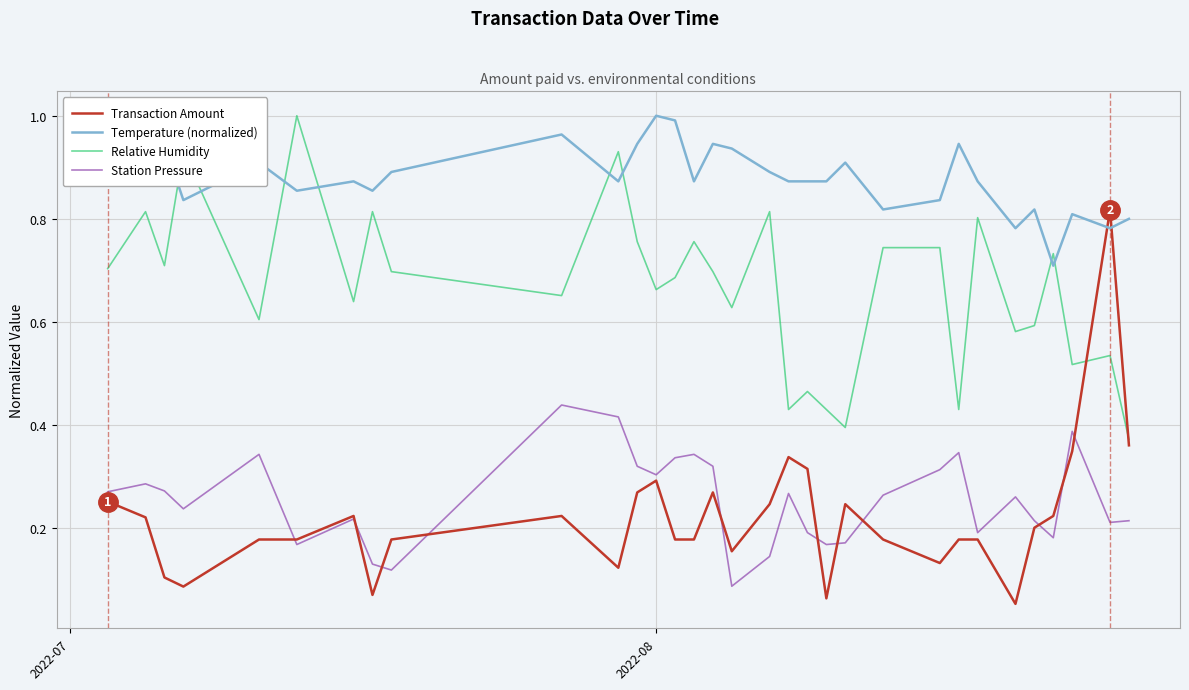

True or false: Temperature (normalized) and Station Pressure intersect in this chart.

False